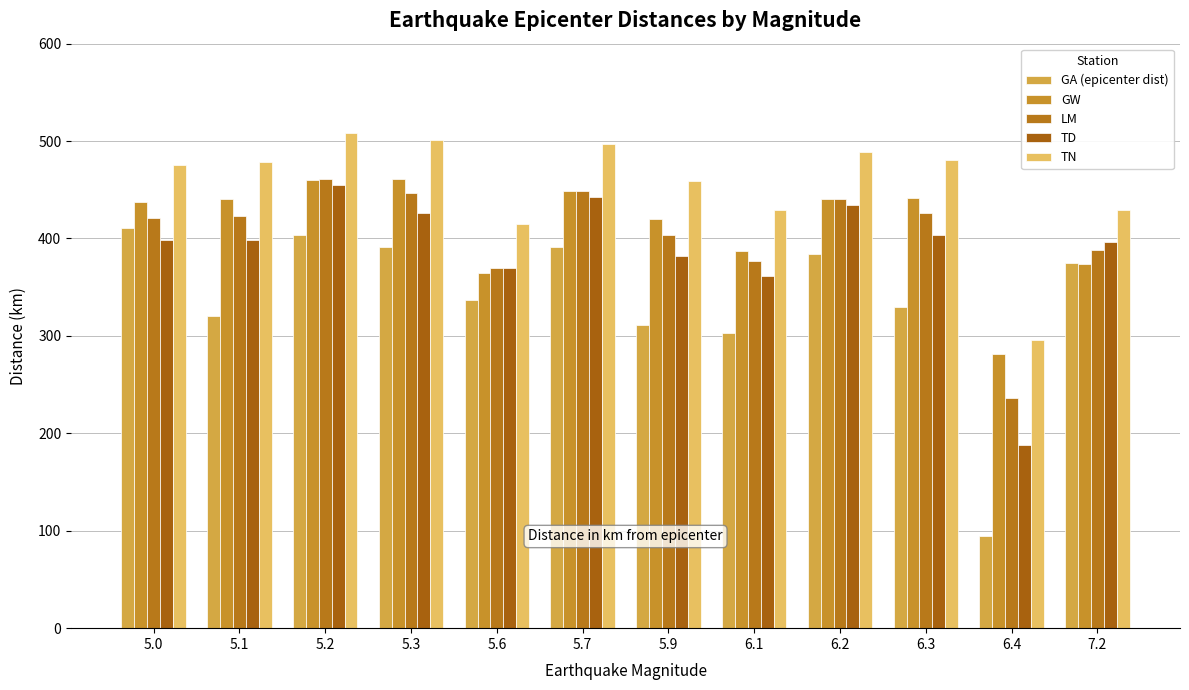

What are all the series names shown in the legend?

GA (epicenter dist), GW, LM, TD, TN